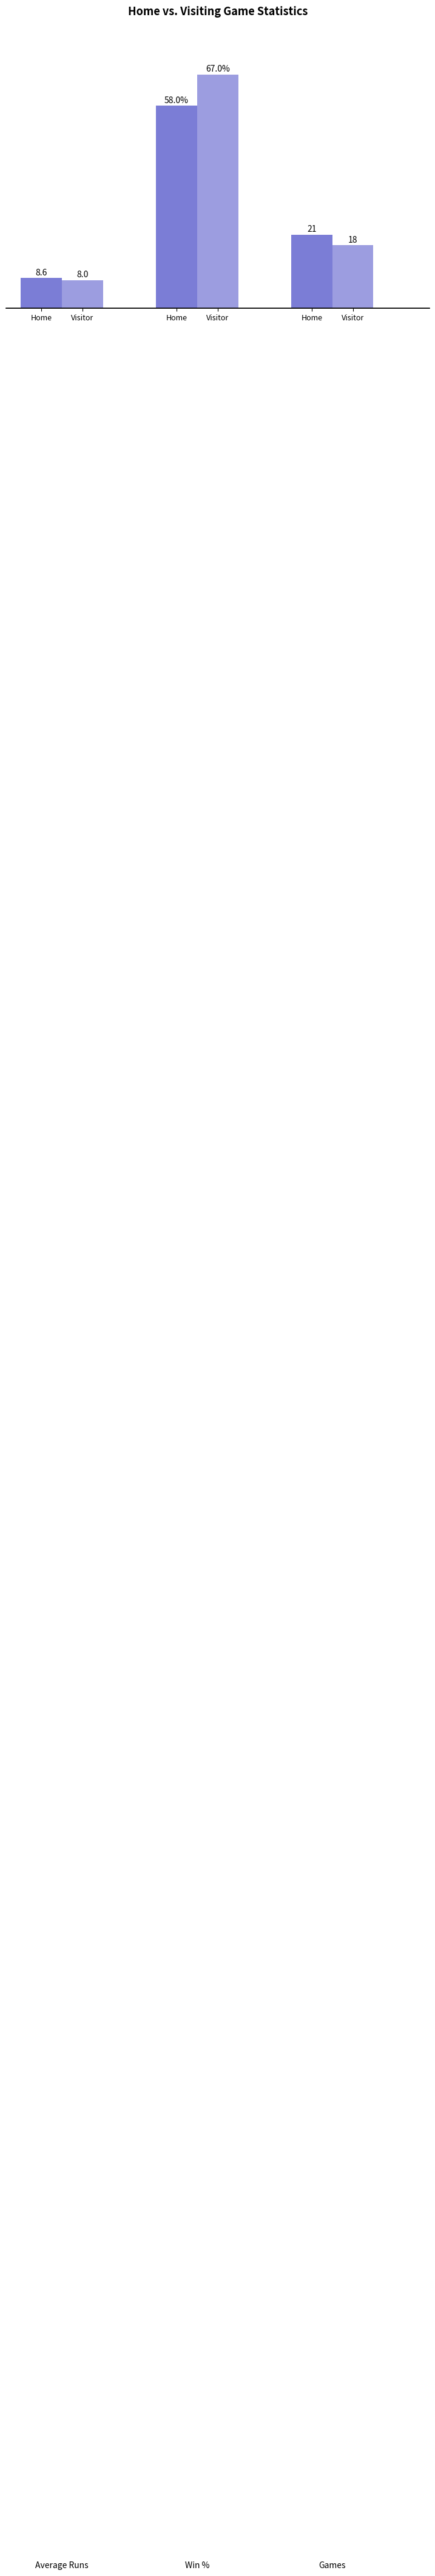

The value of Home at Home is 33.4. True or false?

False